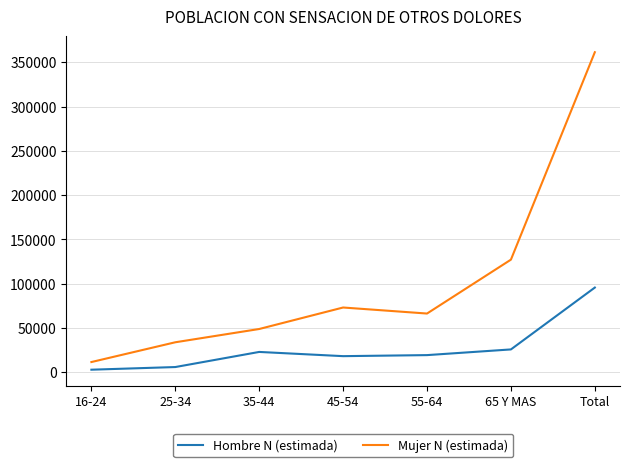

True or false: Hombre N (estimada) has more than 2 points higher than both neighbors.

False